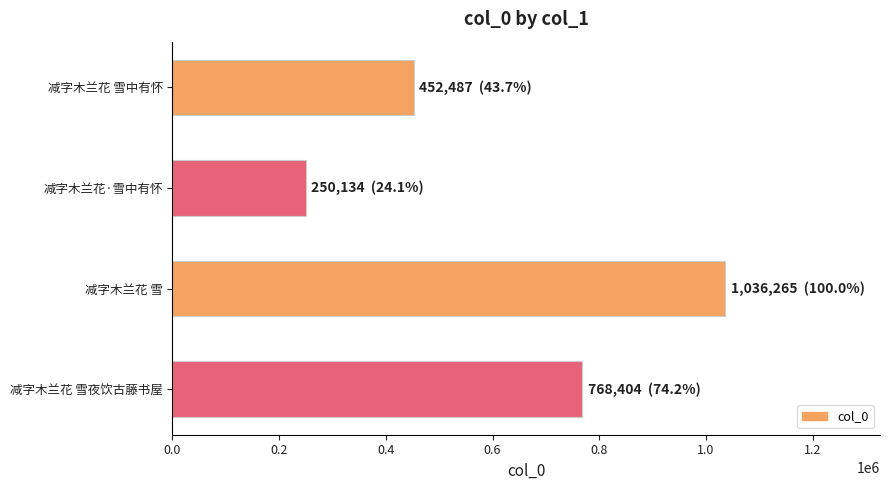

Which has a higher value, 减字木兰花 雪 or 减字木兰花 雪夜饮古藤书屋?

减字木兰花 雪